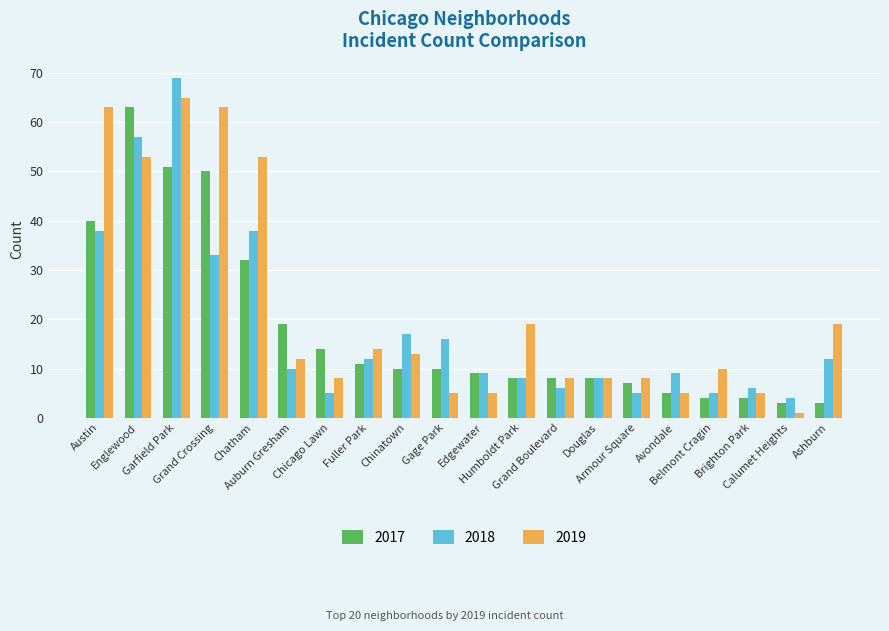

What is the value of the 2018 bar at the 11th from the left?

9